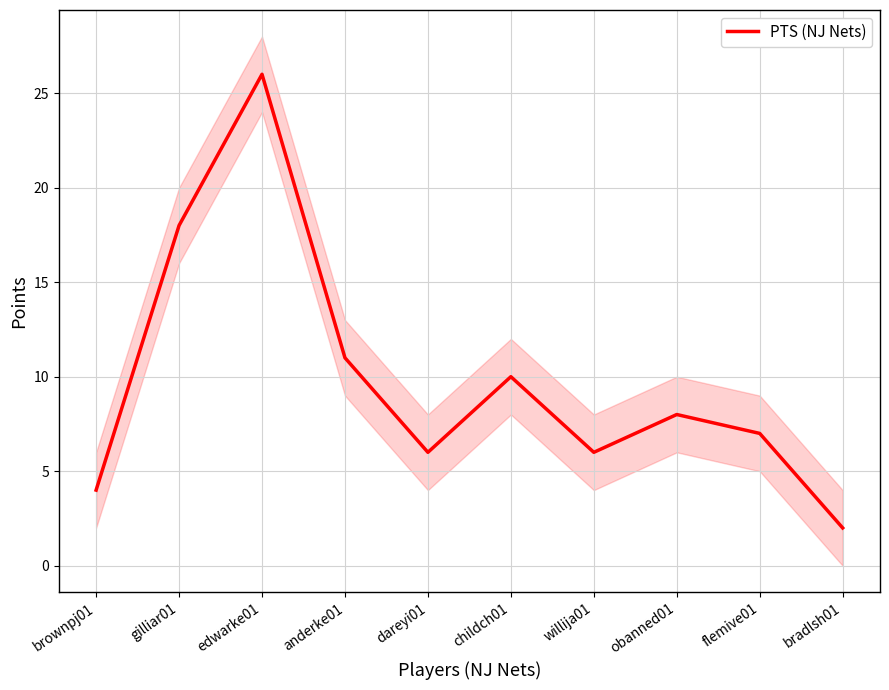

The chart shows a value of 6 at dareyi01. True or false?

True